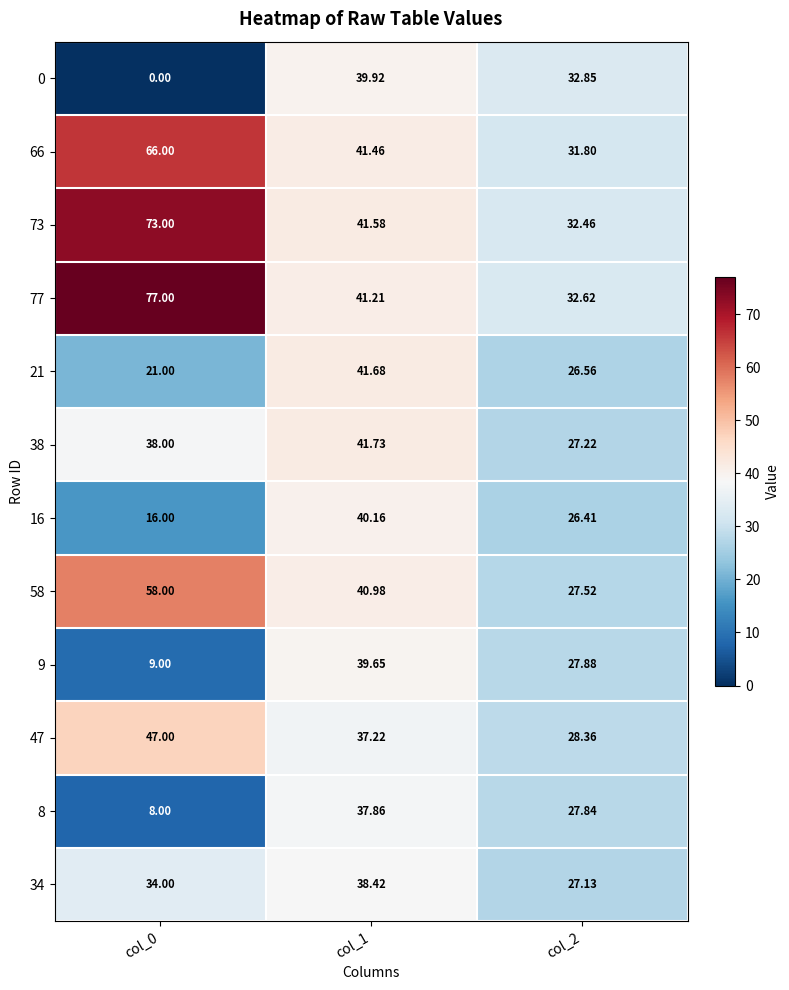

Is the value of 8 at col_0 greater than the value of 9 at col_2?

No